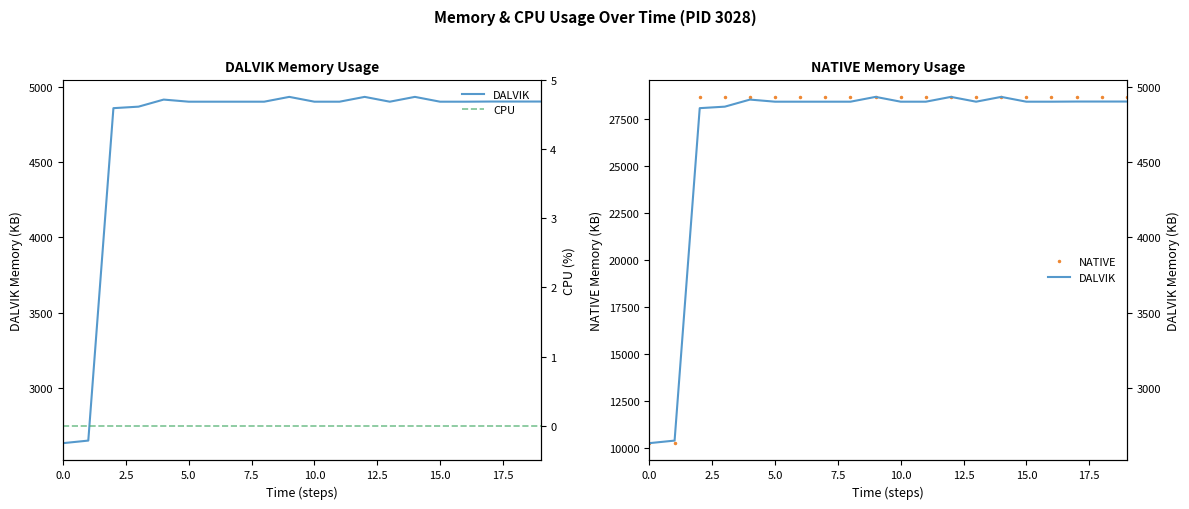

What are all the series names shown in the legend?

DALVIK, NATIVE, CPU